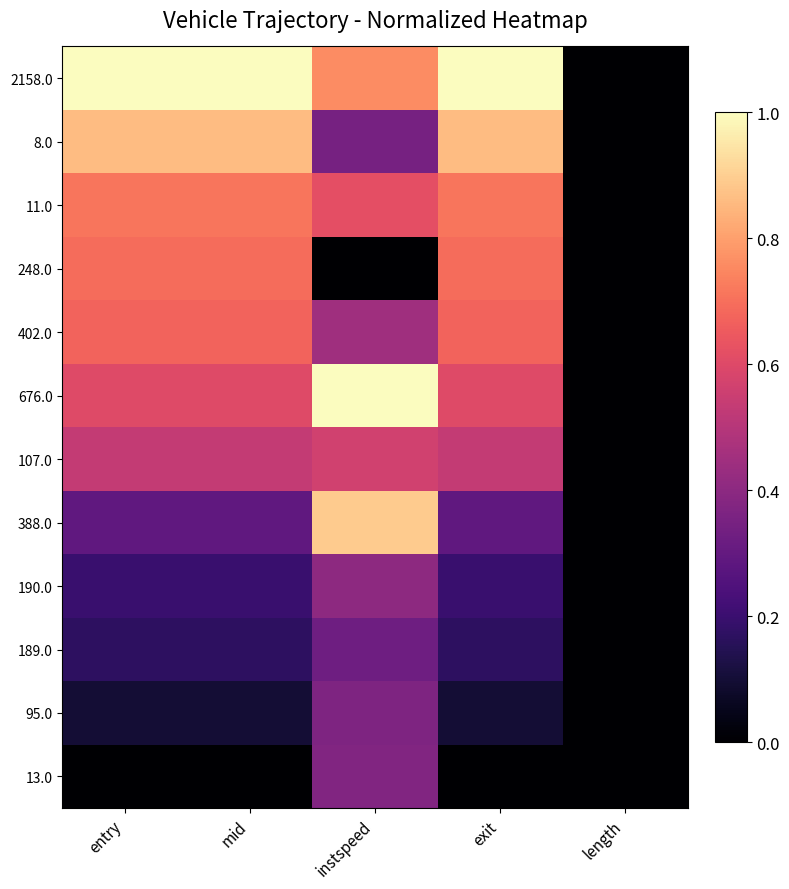

Reading left to right, list all the values displayed in this chart.

13.0: entry=0.0	mid=0.0	instspeed=0.4	exit=0.0	length=0.0
95.0: entry=0.1	mid=0.1	instspeed=0.4	exit=0.1	length=0.0
189.0: entry=0.2	mid=0.2	instspeed=0.3	exit=0.2	length=0.0
190.0: entry=0.2	mid=0.2	instspeed=0.4	exit=0.2	length=0.0
388.0: entry=0.3	mid=0.3	instspeed=0.9	exit=0.3	length=0.0
107.0: entry=0.5	mid=0.5	instspeed=0.6	exit=0.5	length=0.0
676.0: entry=0.6	mid=0.6	instspeed=1.0	exit=0.6	length=0.0
402.0: entry=0.7	mid=0.7	instspeed=0.4	exit=0.7	length=0.0
248.0: entry=0.7	mid=0.7	instspeed=0.0	exit=0.7	length=0.0
11.0: entry=0.7	mid=0.7	instspeed=0.6	exit=0.7	length=0.0
8.0: entry=0.9	mid=0.9	instspeed=0.3	exit=0.9	length=0.0
2158.0: entry=1.0	mid=1.0	instspeed=0.8	exit=1.0	length=0.0